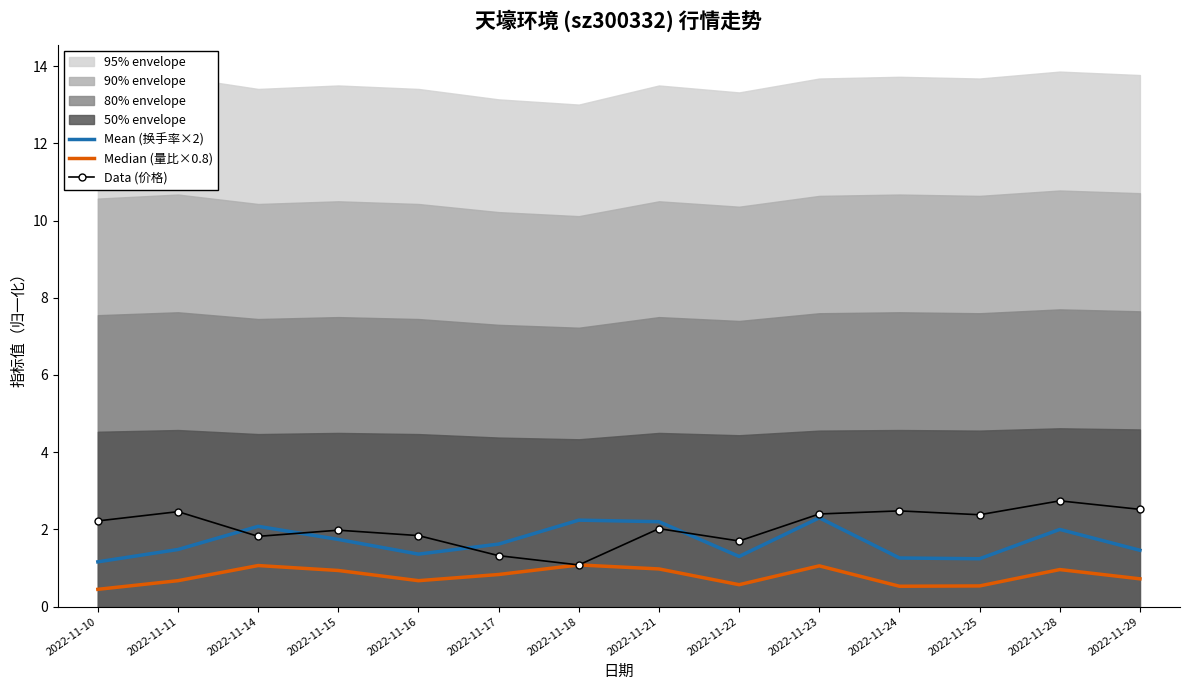

How many intersections are there between Data (价格) and Median (量比×0.8)?

2